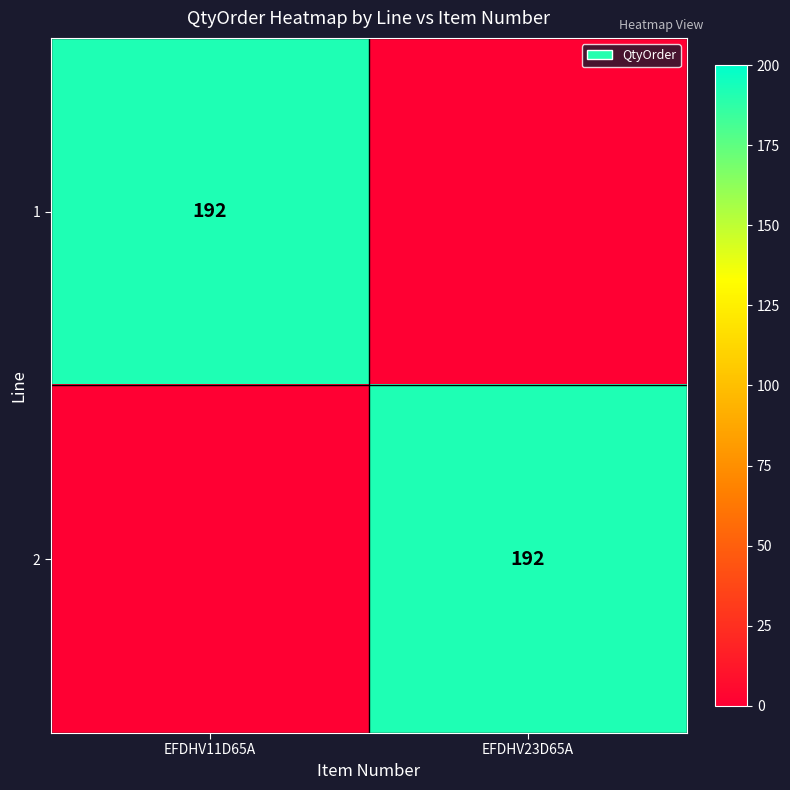

The value of 1 at EFDHV11D65A is 192. True or false?

True